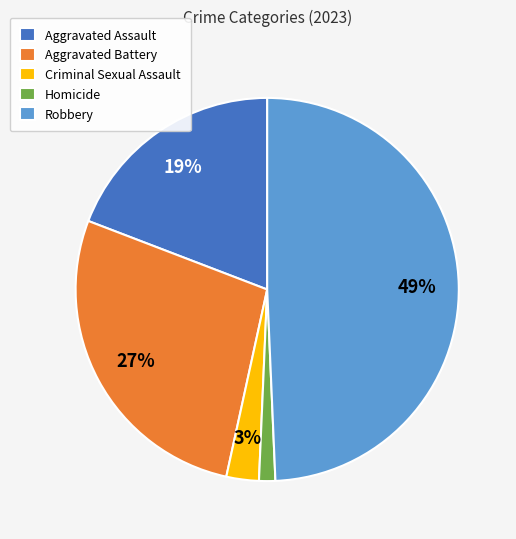

True or false: Criminal Sexual Assault accounts for 3% of the total.

True